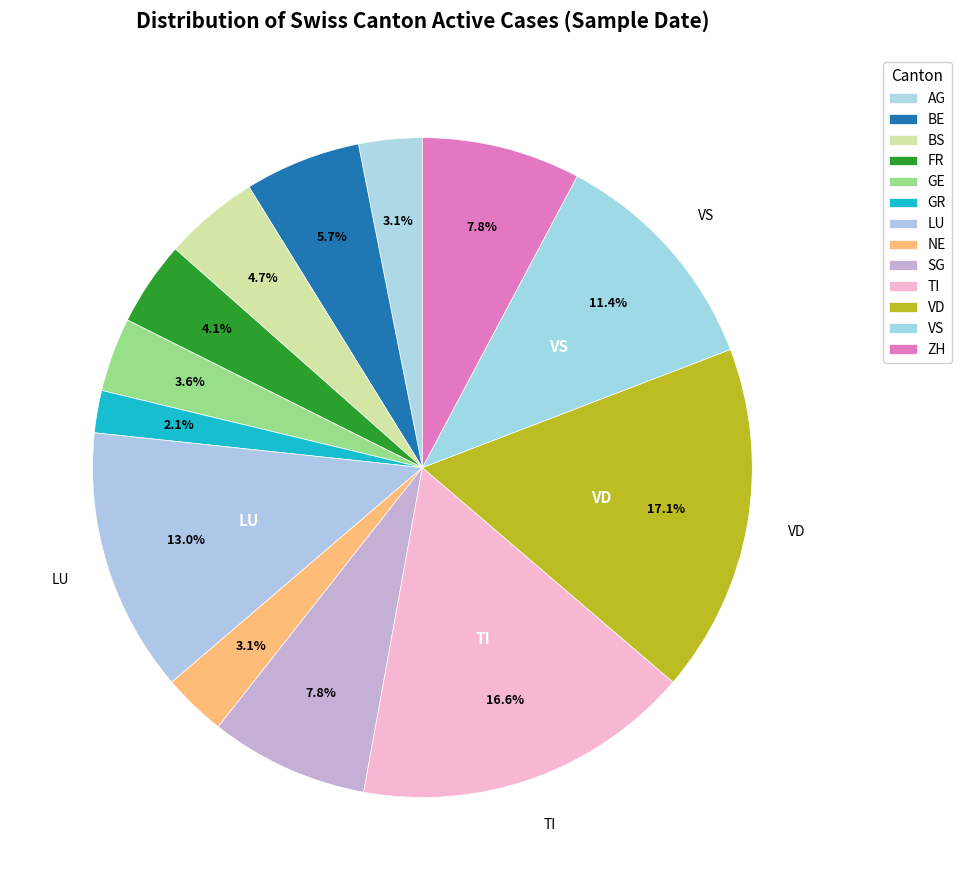

How many segments does this pie chart have?

13